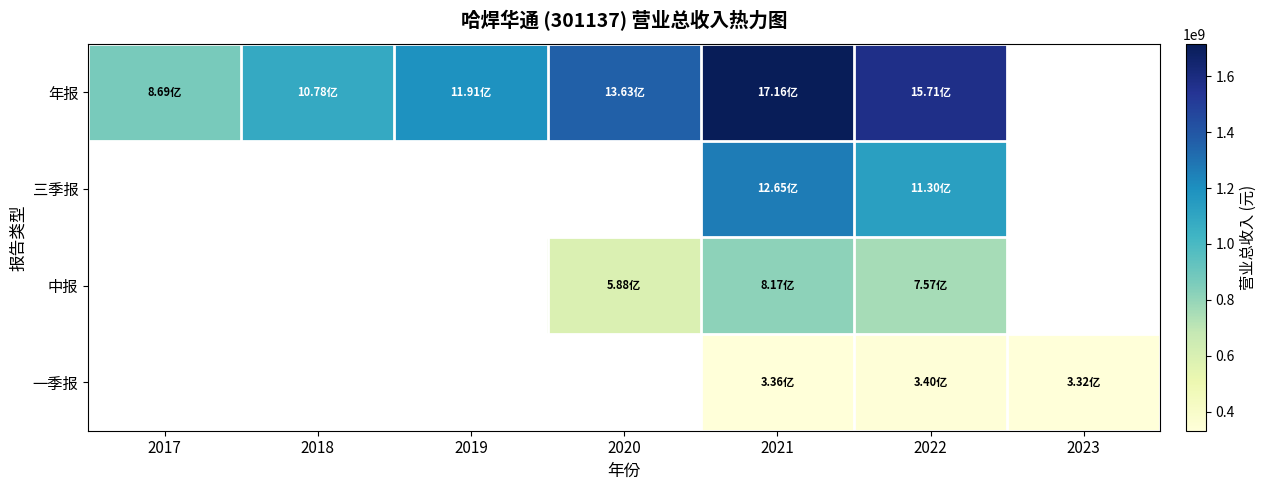

Is it true that 年报 equals 1715578619.4 at 2021?

True